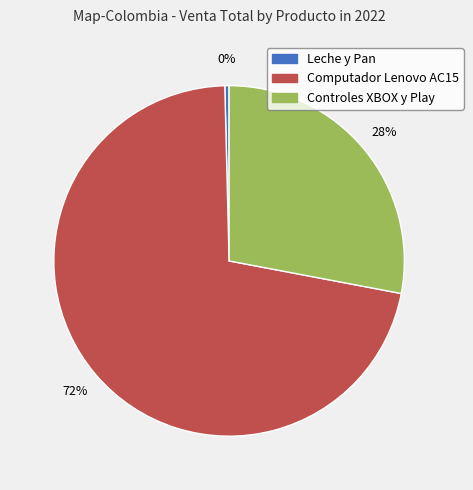

How many slices are in this pie chart?

3